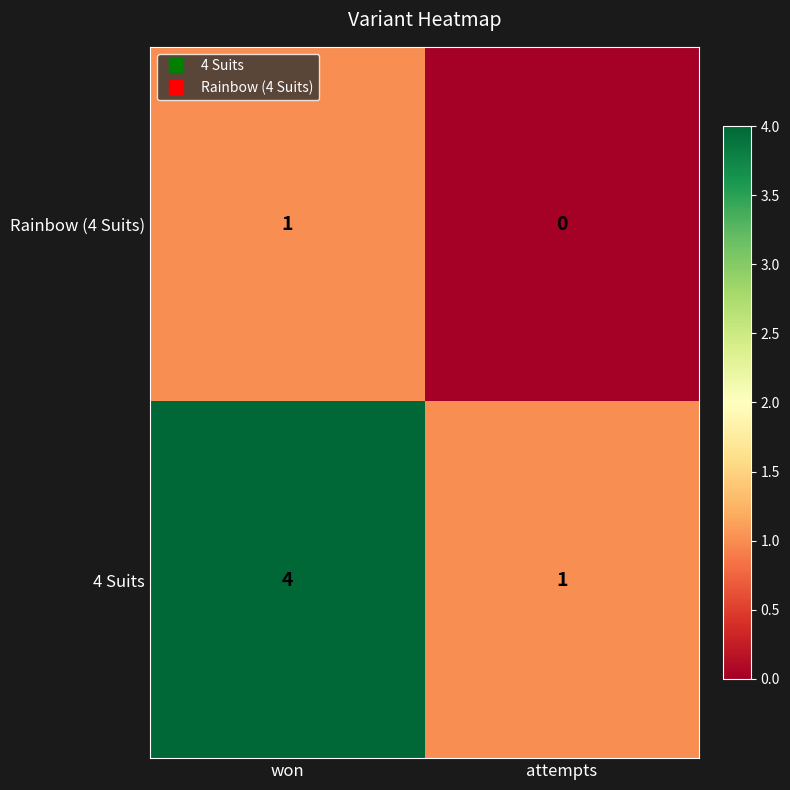

What is the total value across all series at won?

5